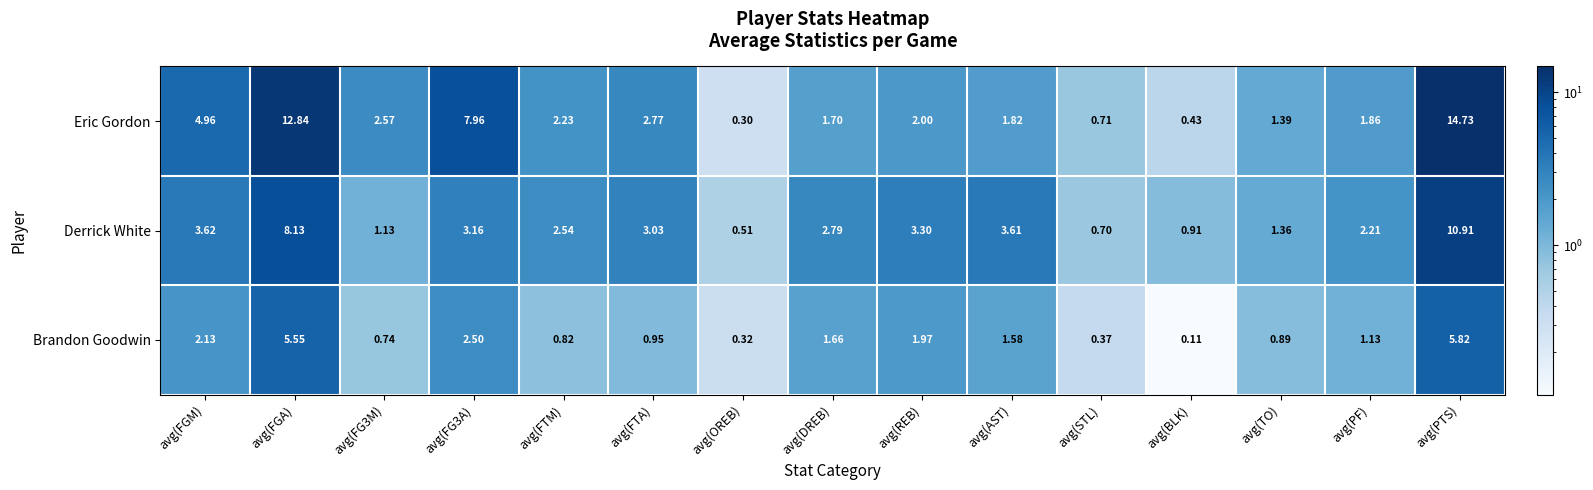

List the series in order of their peak value, lowest first.

Brandon Goodwin, Derrick White, Eric Gordon